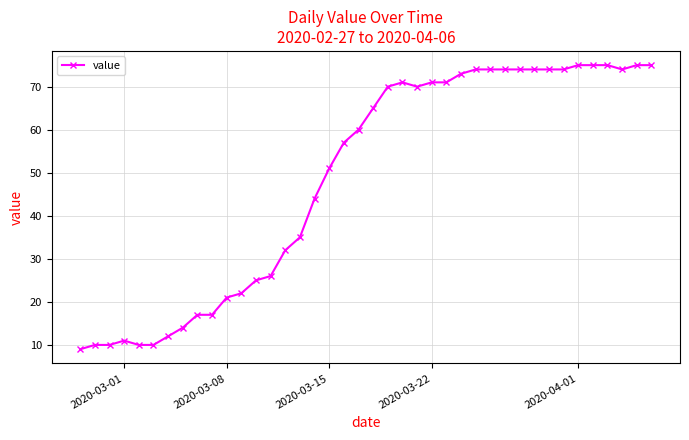

What is the sum of all values?

1951